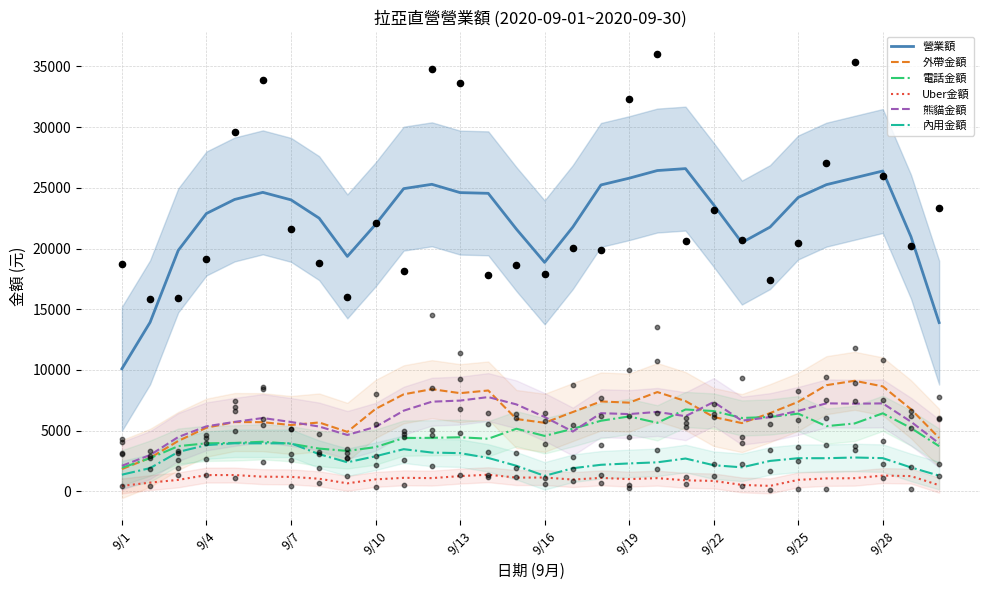

What are all the series names shown in the legend?

營業額, 外帶金額, 電話金額, Uber金額, 熊貓金額, 內用金額